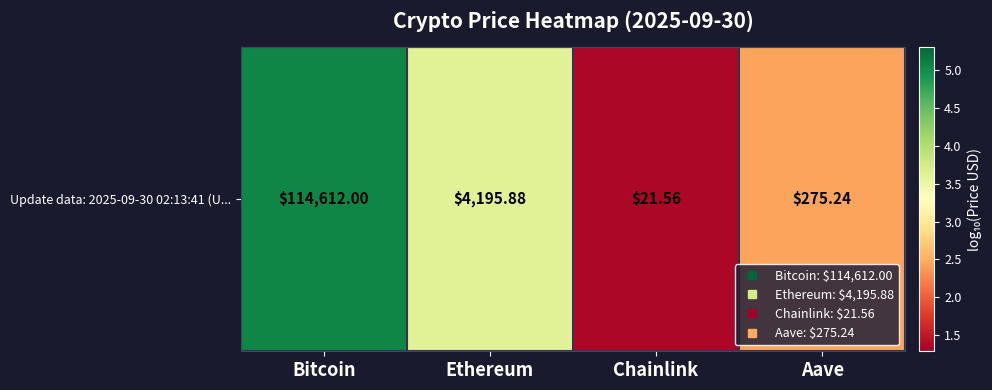

List the labels in order of value, largest first.

Bitcoin, Ethereum, Aave, Chainlink